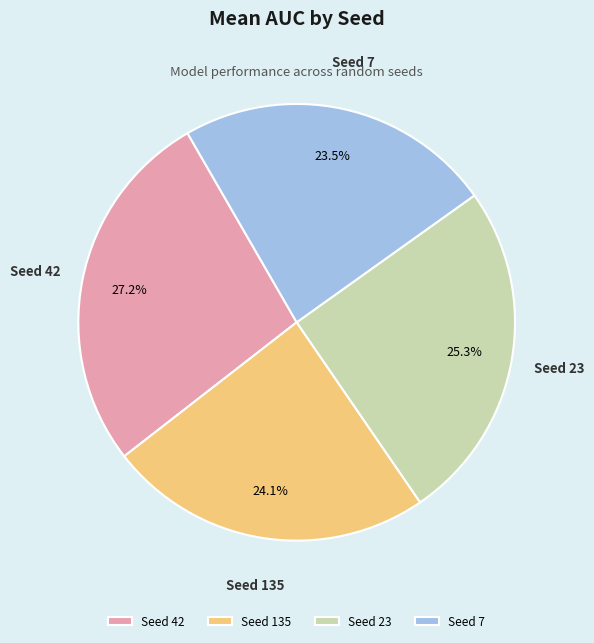

Is the sum of Seed 135 and Seed 7 greater than half?

No